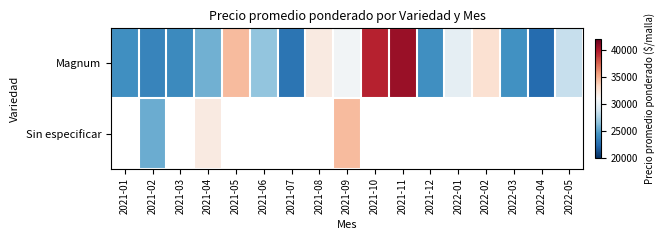

List the series in order of their peak value, highest first.

Magnum, Sin especificar